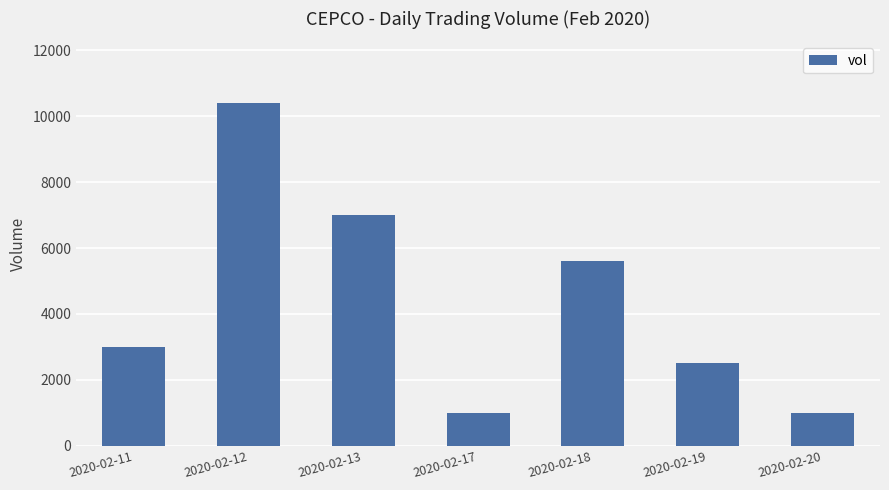

Reading right to left, what are all the values shown in this chart?

1000	2500	5600	1000	7000	10400	3000